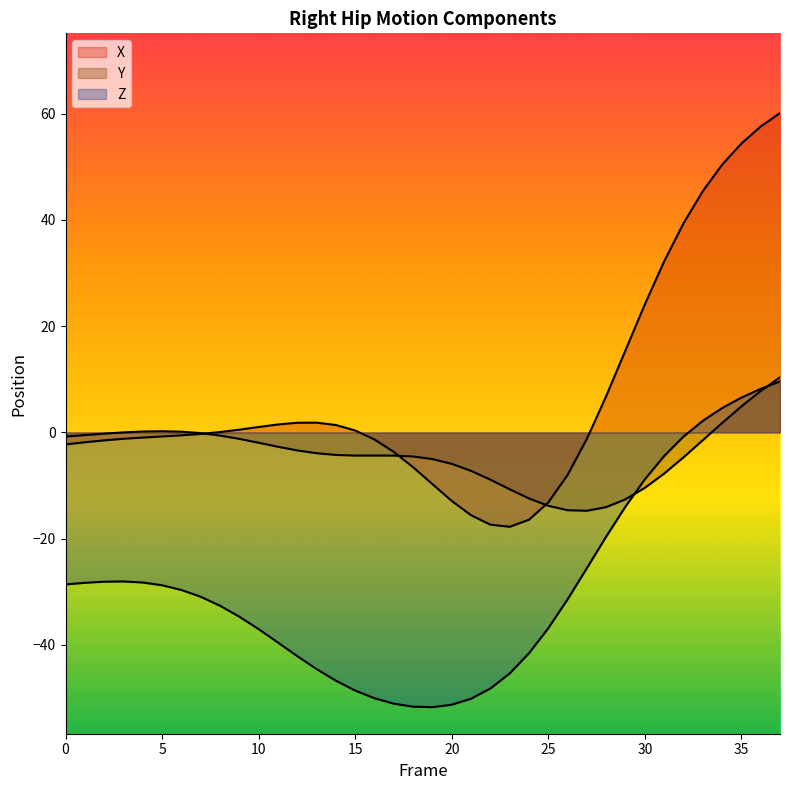

At how many categories does at least one series exceed -38?

38